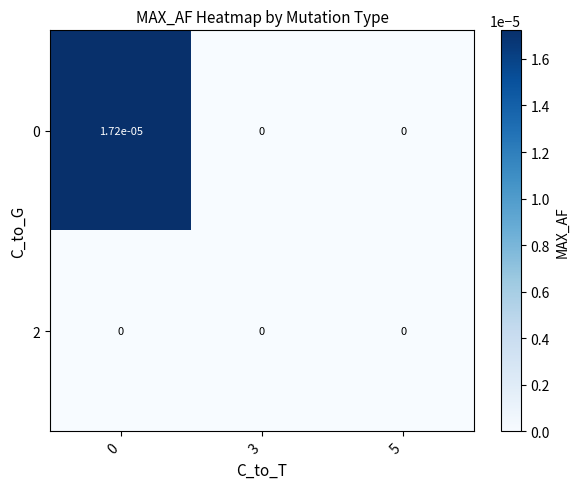

Is the value of 2 at 3 greater than the value of 0 at 0?

No